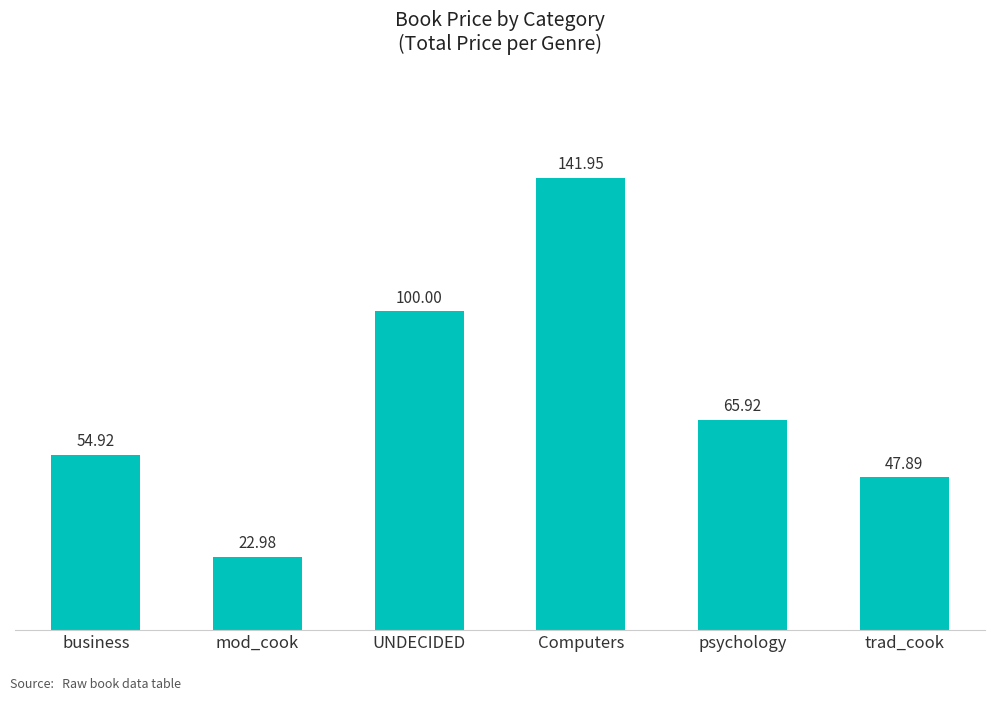

What is the difference between the maximum and minimum values?

119.0